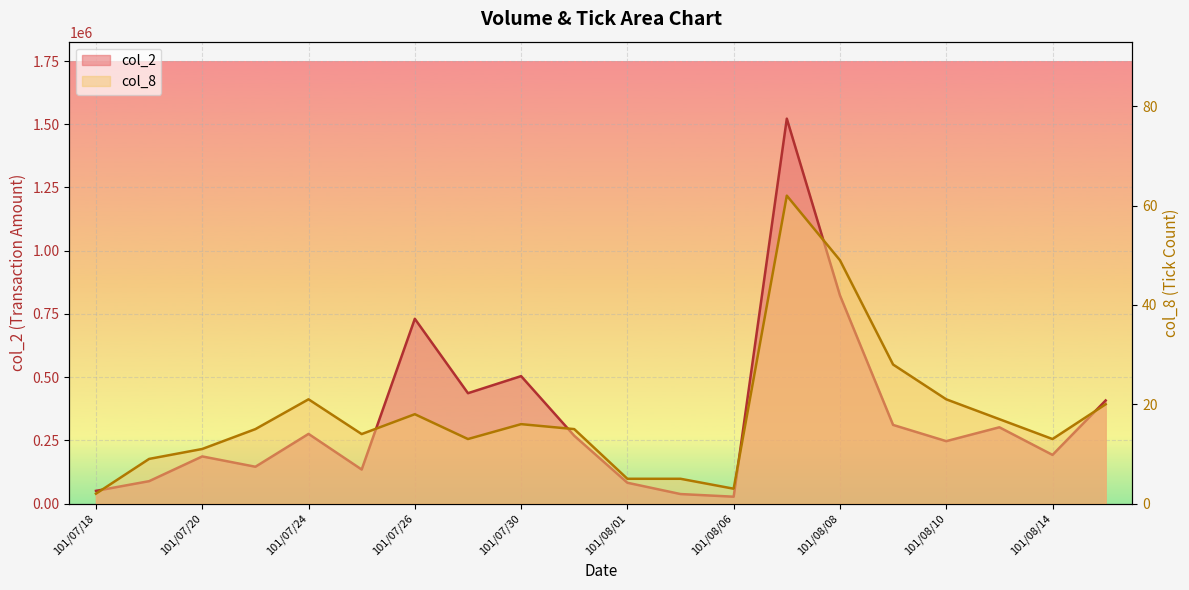

What position from the right is 101/07/27?

13